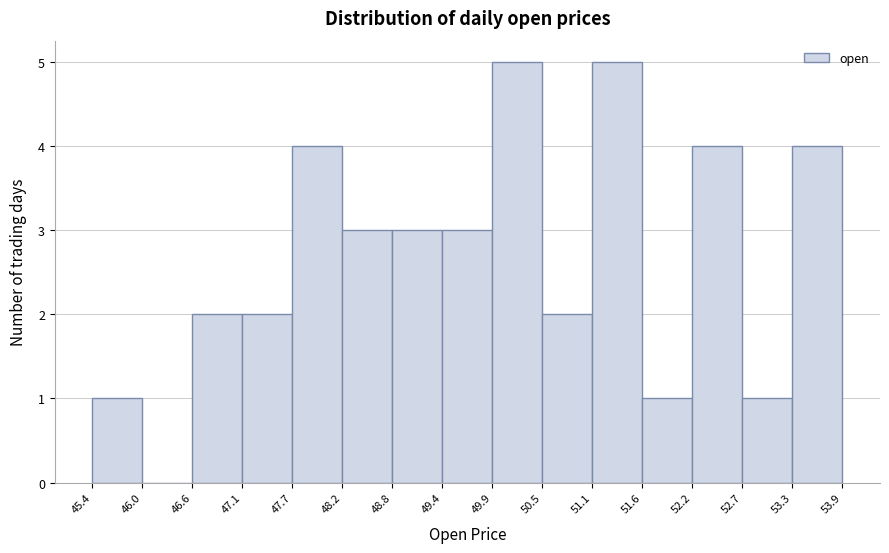

What is the height of the bar covering 47.1 to 47.7 on the x-axis? The values are not printed on the chart, so give them approximately, as read against the axis.

2